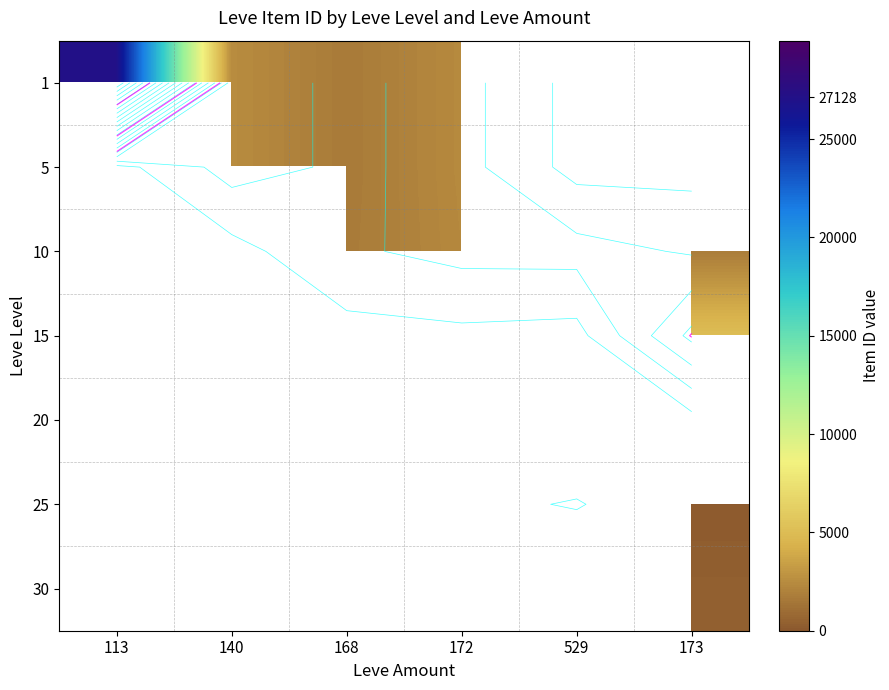

What is the minimum value shown in the chart?

114.0